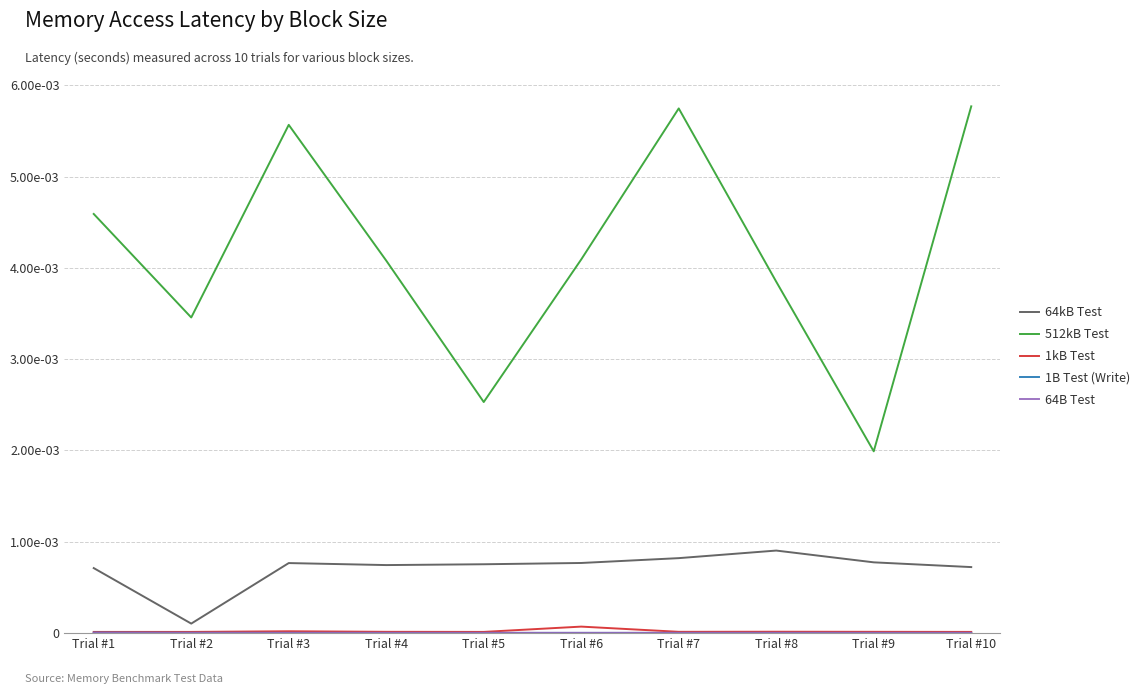

Which has a higher value, Trial #4 or Trial #5?

Trial #5